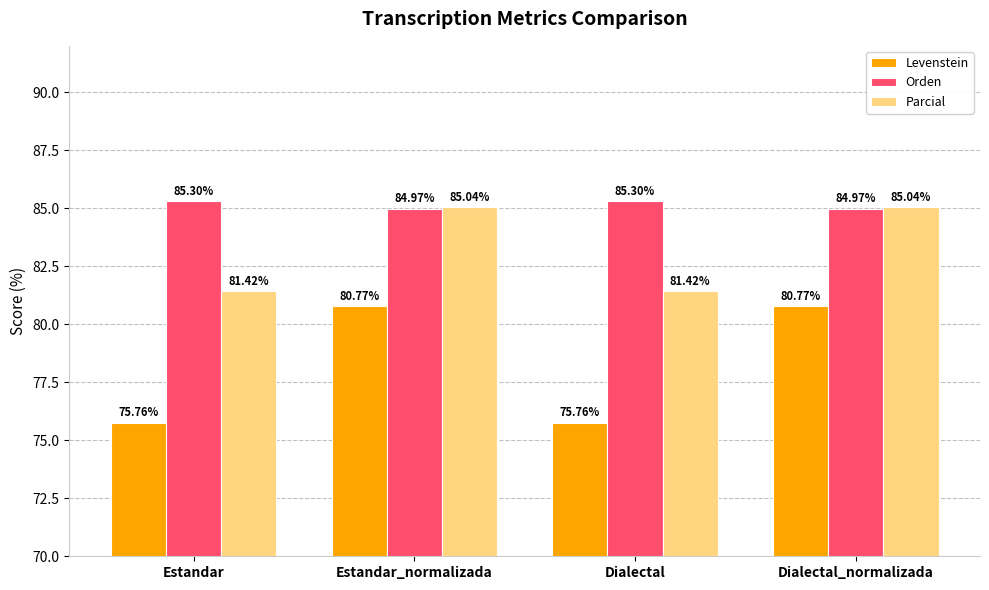

What is the maximum value for Orden?

85.3